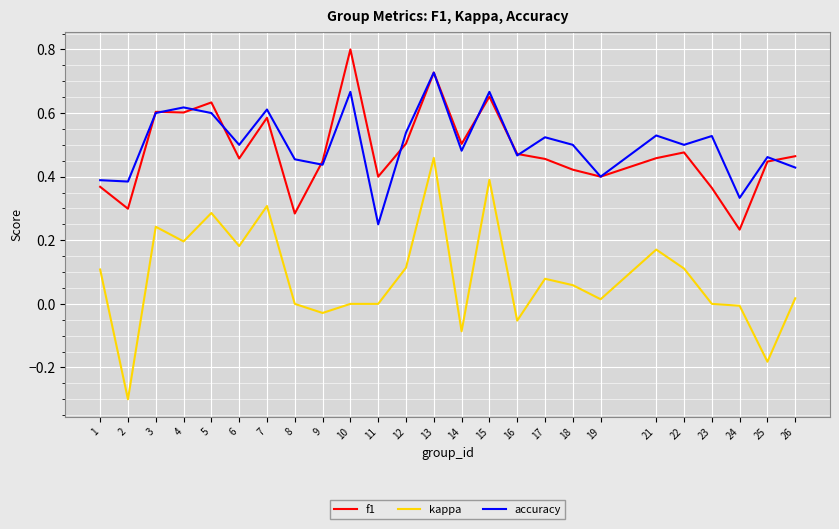

The f1 series shows 0.2 at 24. True or false?

True